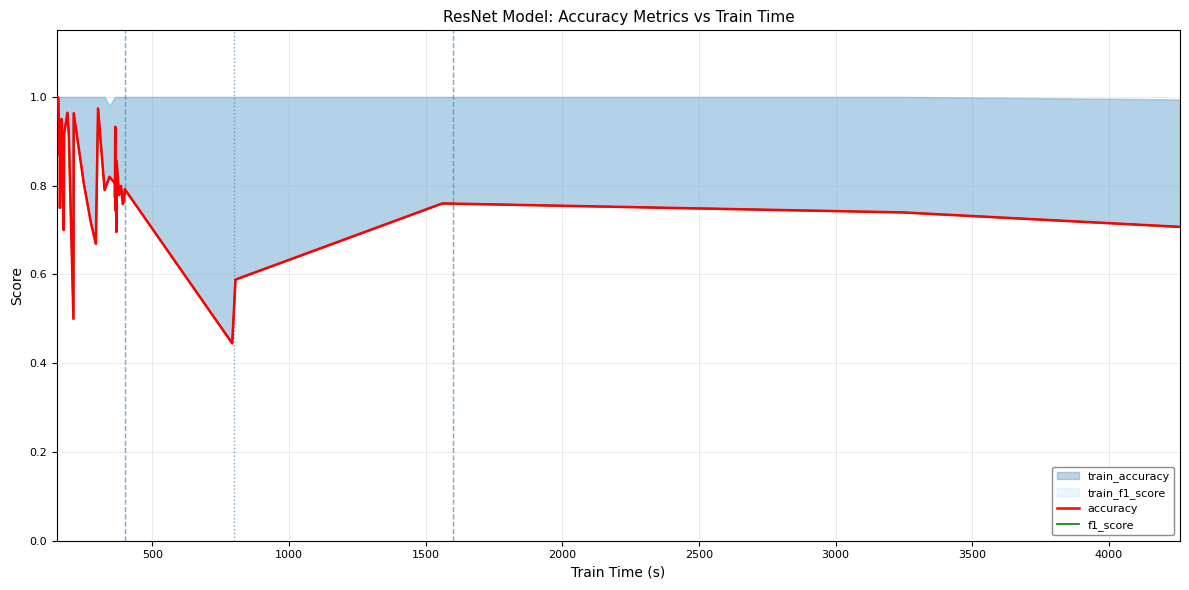

Reading left to right, what are all the values shown in this chart?

accuracy: 1.0	1.0	1.0	0.9	0.9	0.8	0.8	0.9	0.7	0.8	0.9	0.9	1.0	0.9	0.5	1.0	0.8	0.7	0.7	1.0	0.8	0.8	0.8	0.8	0.9	0.8	0.7	0.8	0.7	0.9	0.8	0.8	0.8	0.8	0.8	0.4	0.6	0.8	0.7	0.7
f1_score: 1.0	1.0	1.0	0.9	0.9	0.8	0.8	0.9	0.7	0.8	0.9	0.9	1.0	0.9	0.5	1.0	0.8	0.7	0.7	1.0	0.8	0.8	0.8	0.8	0.9	0.8	0.7	0.8	0.7	0.9	0.8	0.8	0.8	0.8	0.8	0.4	0.6	0.8	0.7	0.7